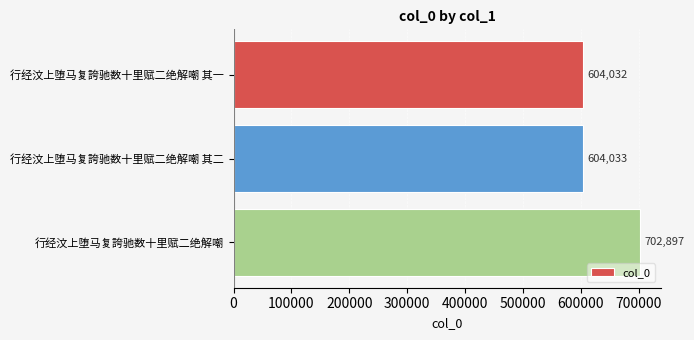

Are the bars grouped side by side (vs. stacked)?

No